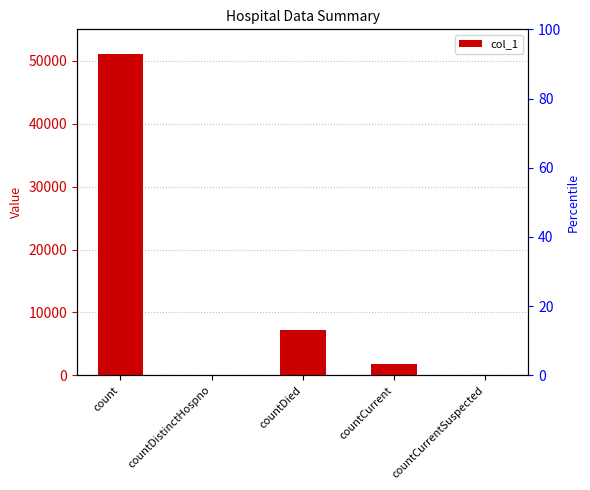

How many distinct data groups are displayed?

1